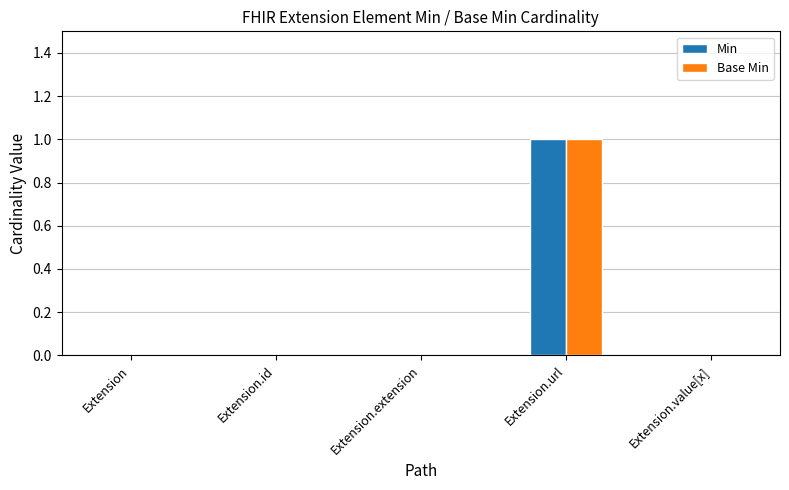

Reading right to left, transcribe all the data shown in this chart.

Min: 0	1	0	0	0
Base Min: 0	1	0	0	0